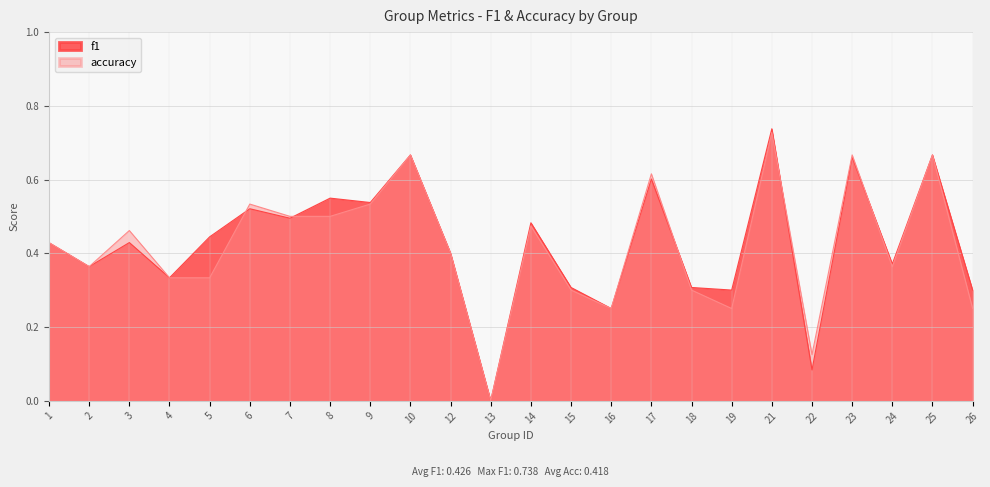

True or false: accuracy and f1 intersect in this chart.

True